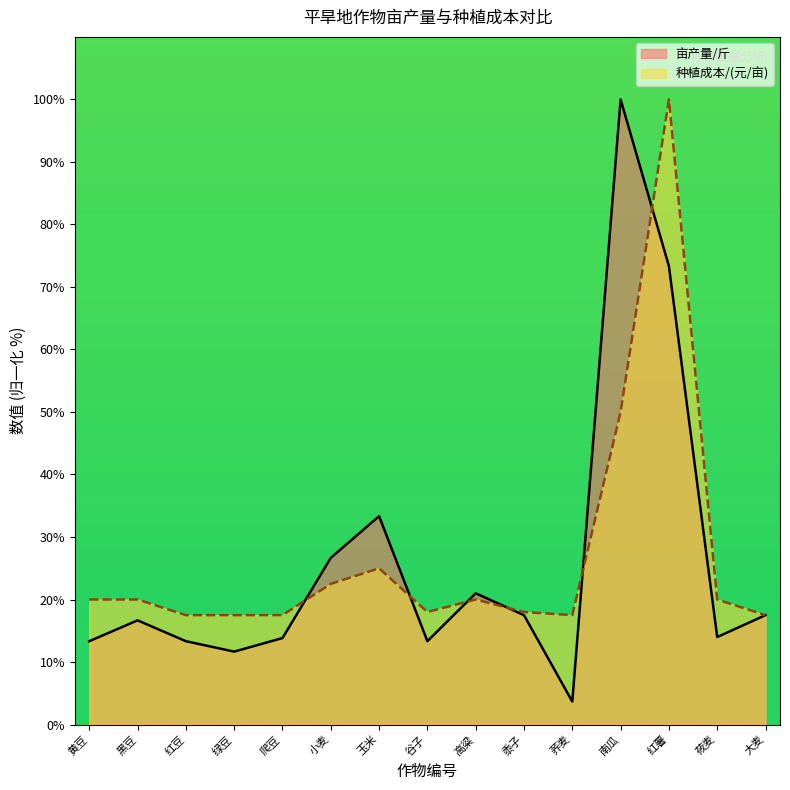

Reading left to right, extract all data points from this chart.

亩产量/斤: 13.3	16.7	13.3	11.7	13.8	26.7	33.3	13.3	21.0	17.5	3.7	100.0	73.3	14.0	17.5
种植成本/(元/亩): 20.0	20.0	17.5	17.5	17.5	22.5	25.0	18.0	20.0	18.0	17.5	50.0	100.0	20.0	17.5